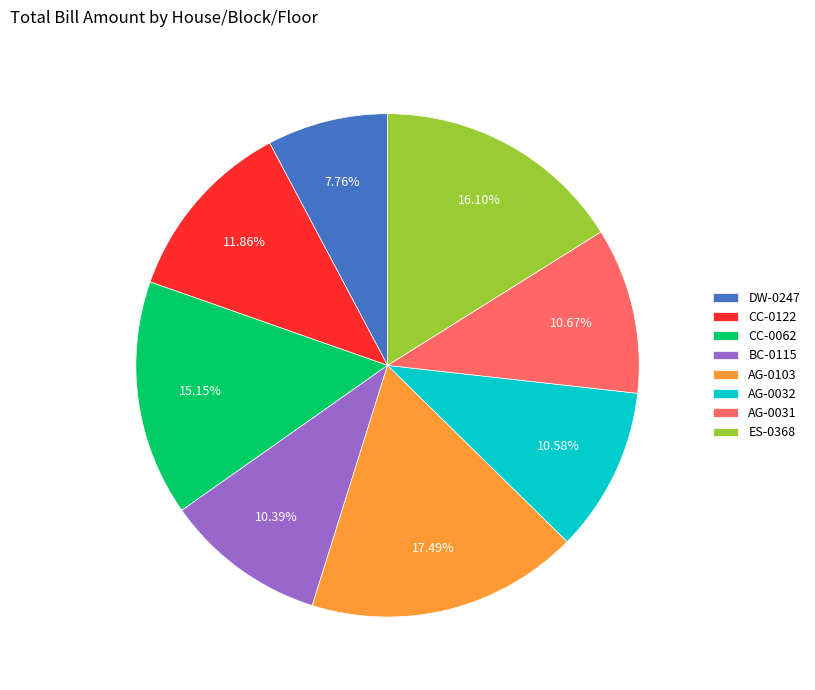

To the nearest percent, what is the difference between the largest and smallest slice percentages?

10%